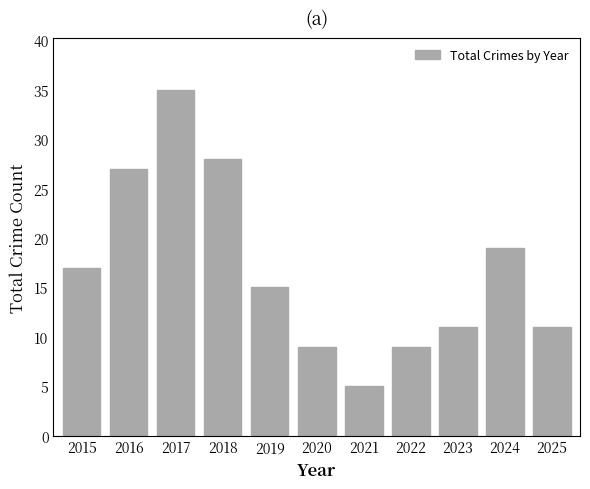

What is the approximate value at 2023?

11